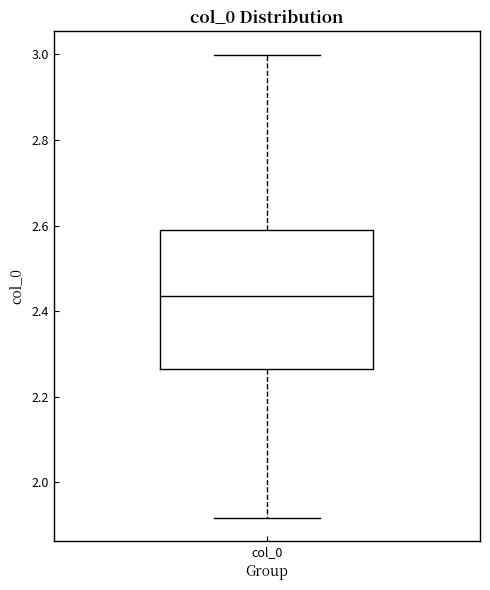

Where is the lower edge of the box for col_0 on the y-axis? The values are not printed on the chart, so give them approximately, as read against the axis.

2.26